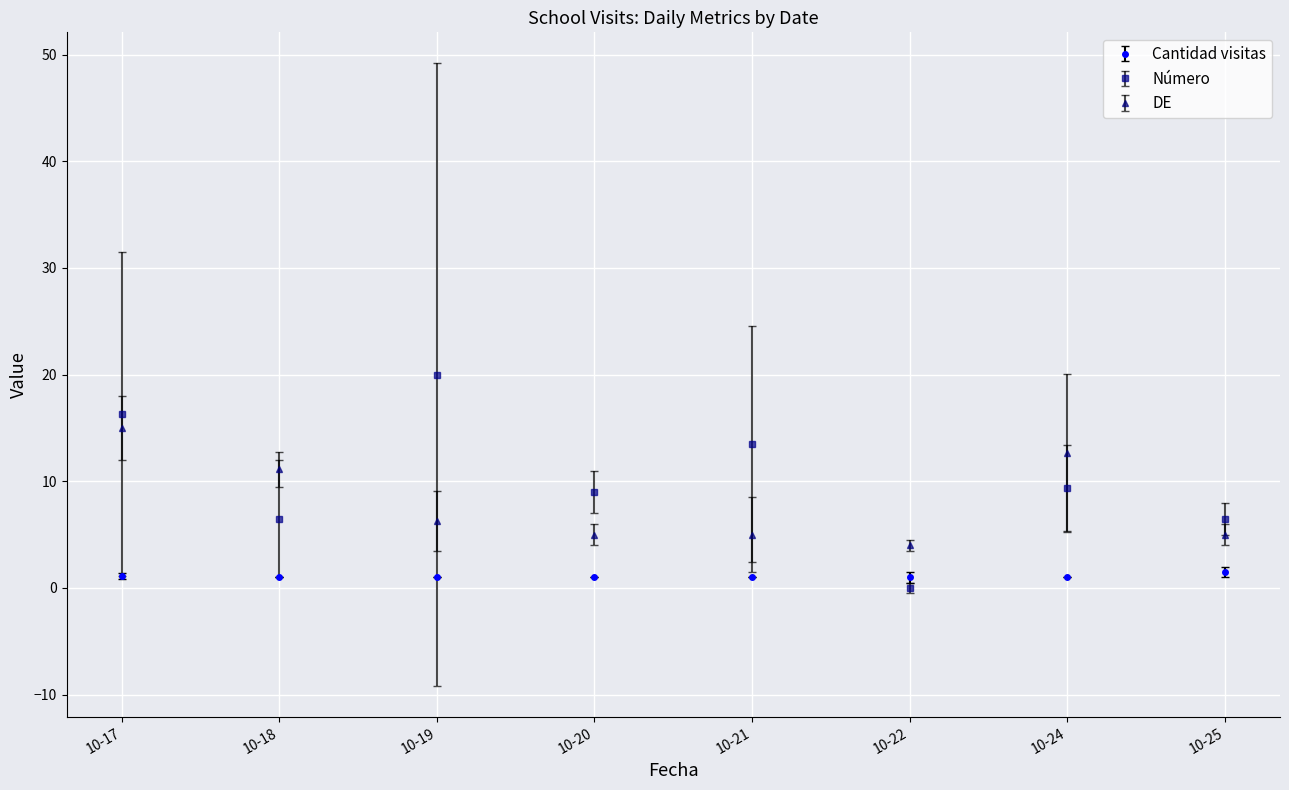

True or false: Cantidad visitas and DE intersect in this chart.

False